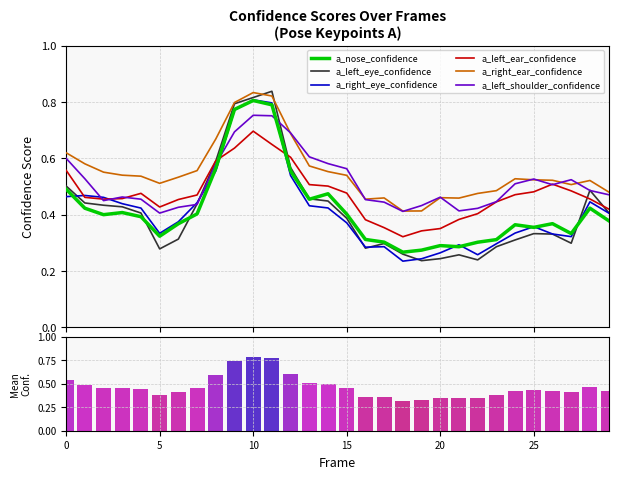

What is the difference between the second highest and minimum values in the a_left_eye_confidence series?

0.6